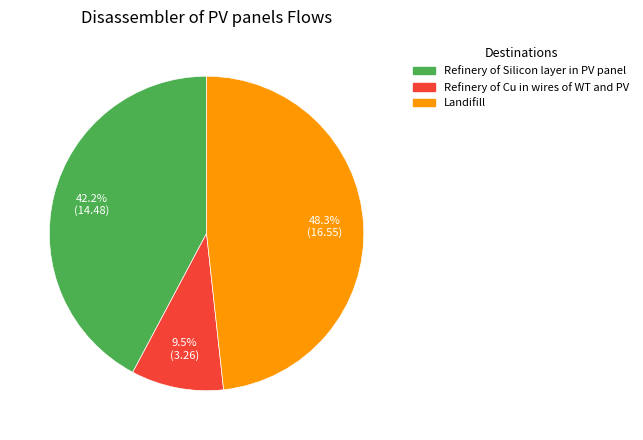

Approximately how many times larger is the value at Landifill compared to Refinery of Cu in wires of WT and PV?

5.1